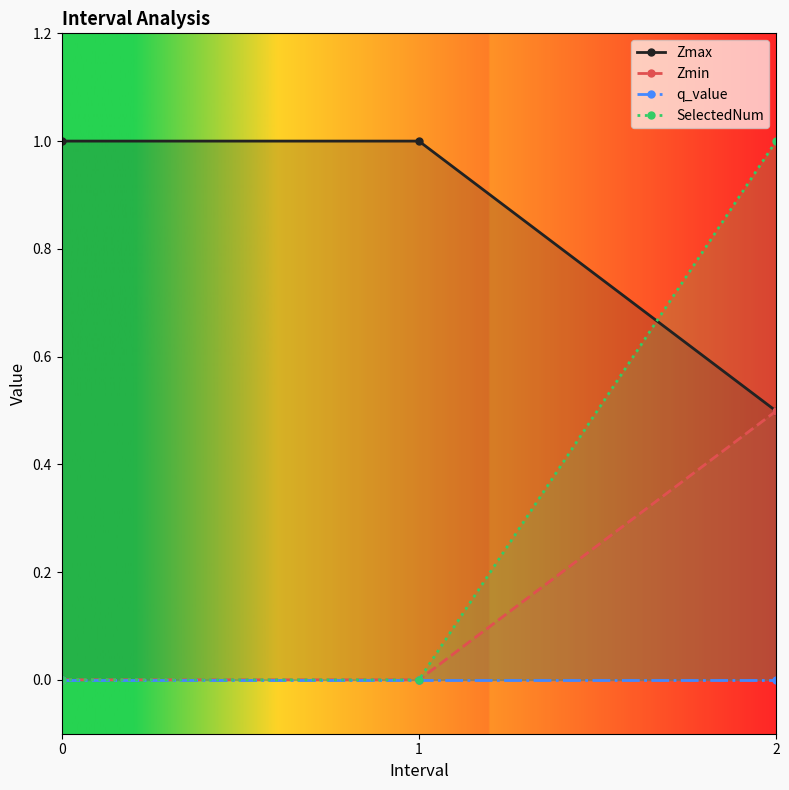

True or false: SelectedNum has a value of 0 at 0.

True